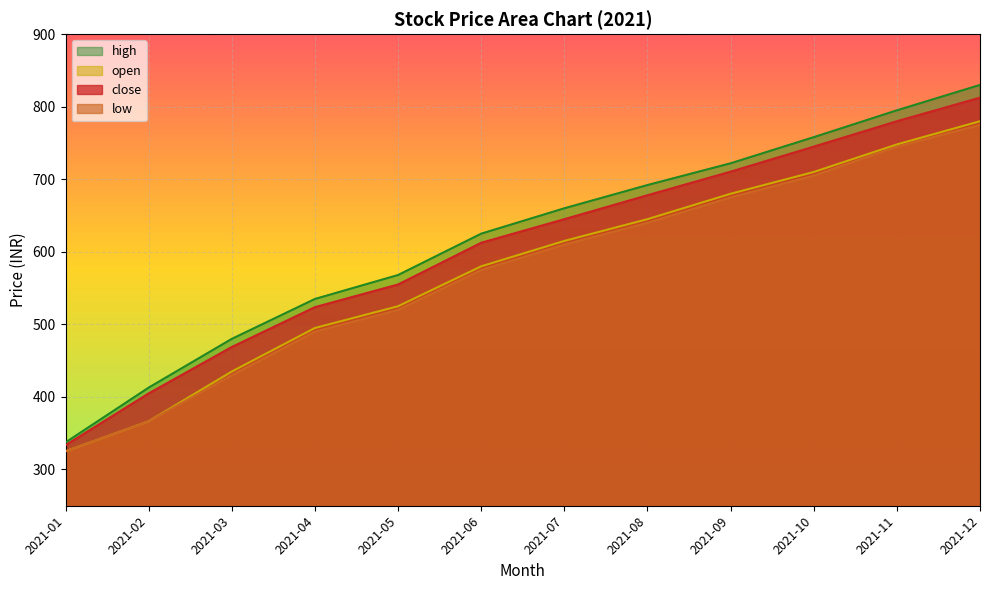

Reading right to left, extract all data points from this chart.

close: 812.5	780.0	745.0	710.5	678.0	645.0	612.5	555.0	523.8	468.9	404.9	333.5
low: 775.0	745.0	705.0	675.0	640.0	610.0	575.0	520.0	490.0	430.0	366.5	325.1
open: 780.0	748.0	710.0	680.0	645.0	615.0	580.0	525.0	495.0	435.0	366.5	325.1
high: 830.0	795.0	758.0	722.0	692.0	660.0	625.0	568.0	535.0	480.0	412.8	337.2